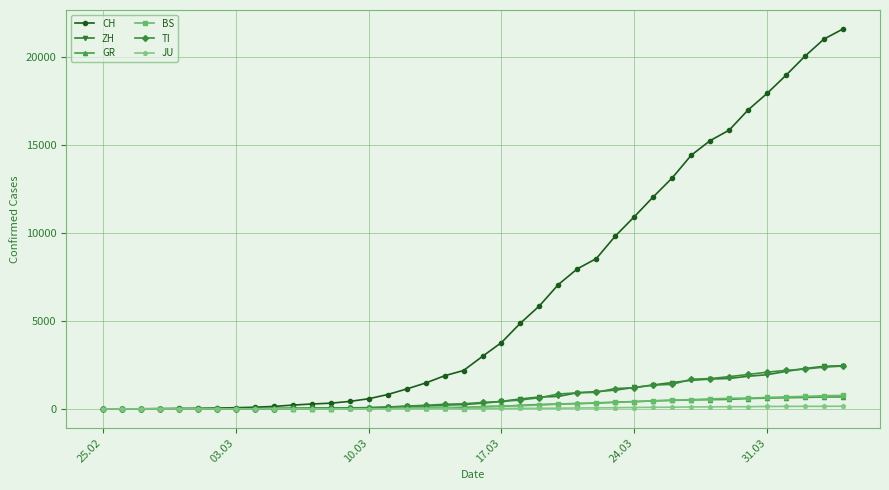

Which series has the largest range (max minus min)?

CH